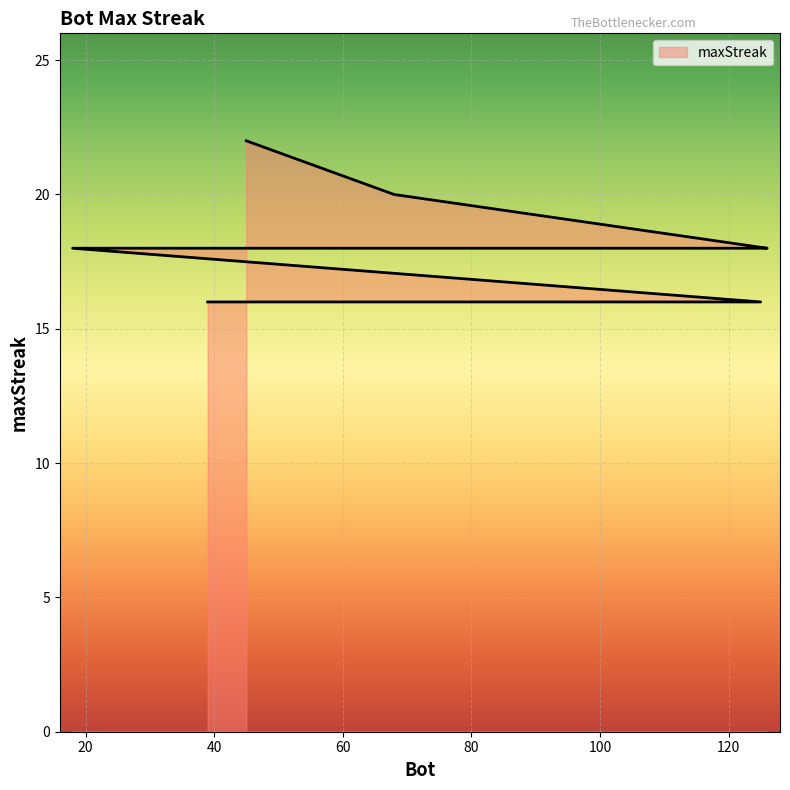

What is the minimum value shown in the chart?

16